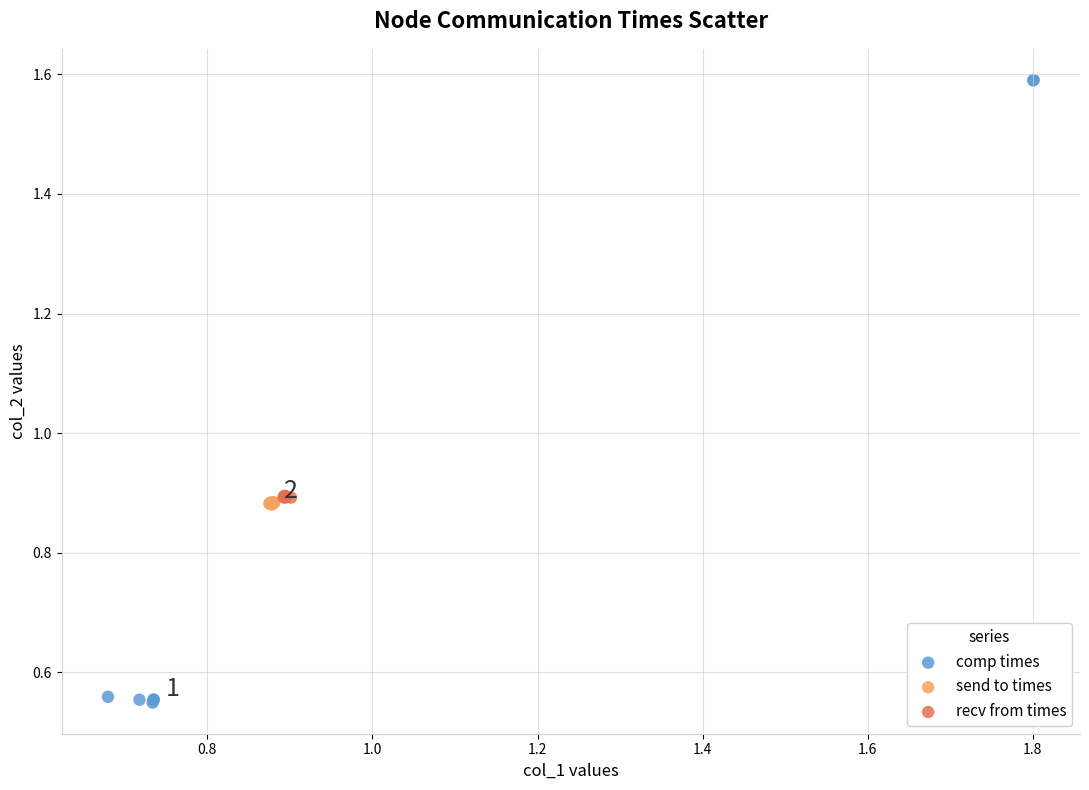

Which series contains the lowest Y value?

comp times